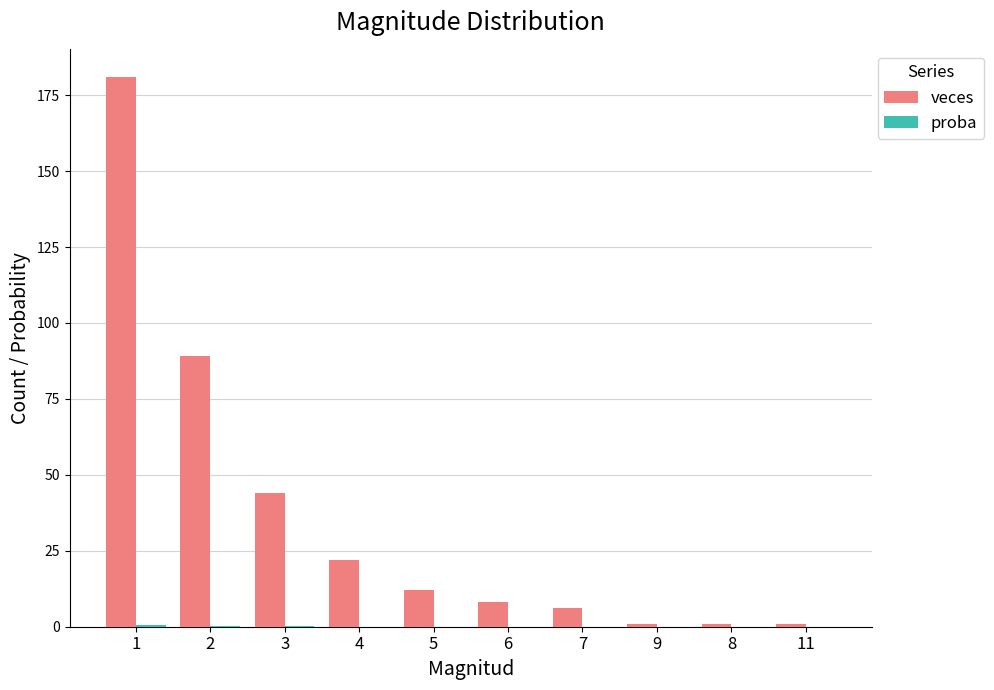

At which category is the sum across all series the highest?

1